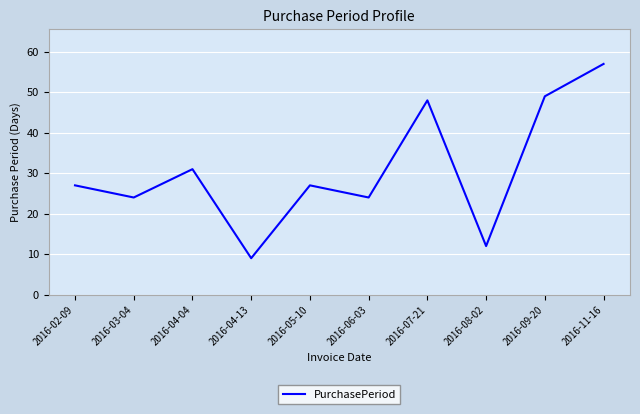

True or false: the data shows 27 at 2016-05-10.

True